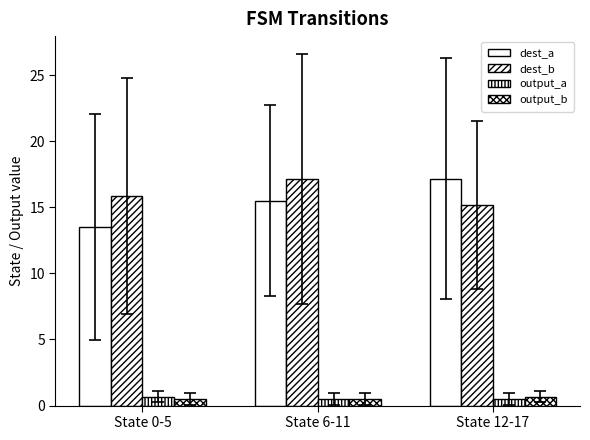

Which series has the largest total across all categories?

dest_b